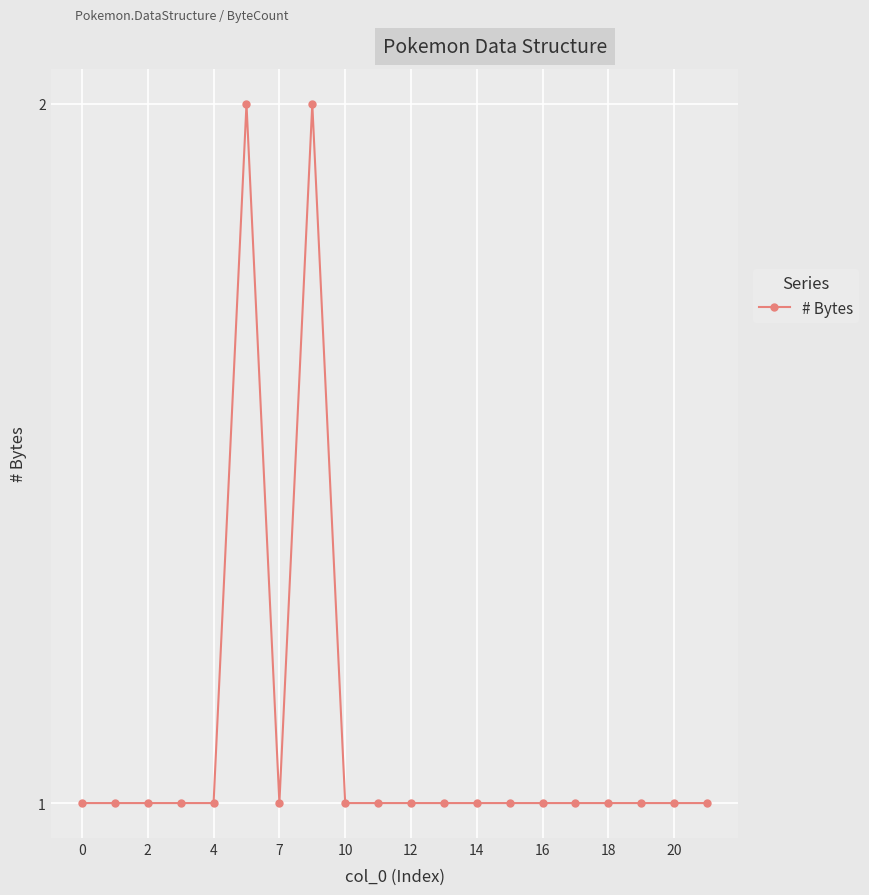

What is the difference between the second highest and minimum values?

1